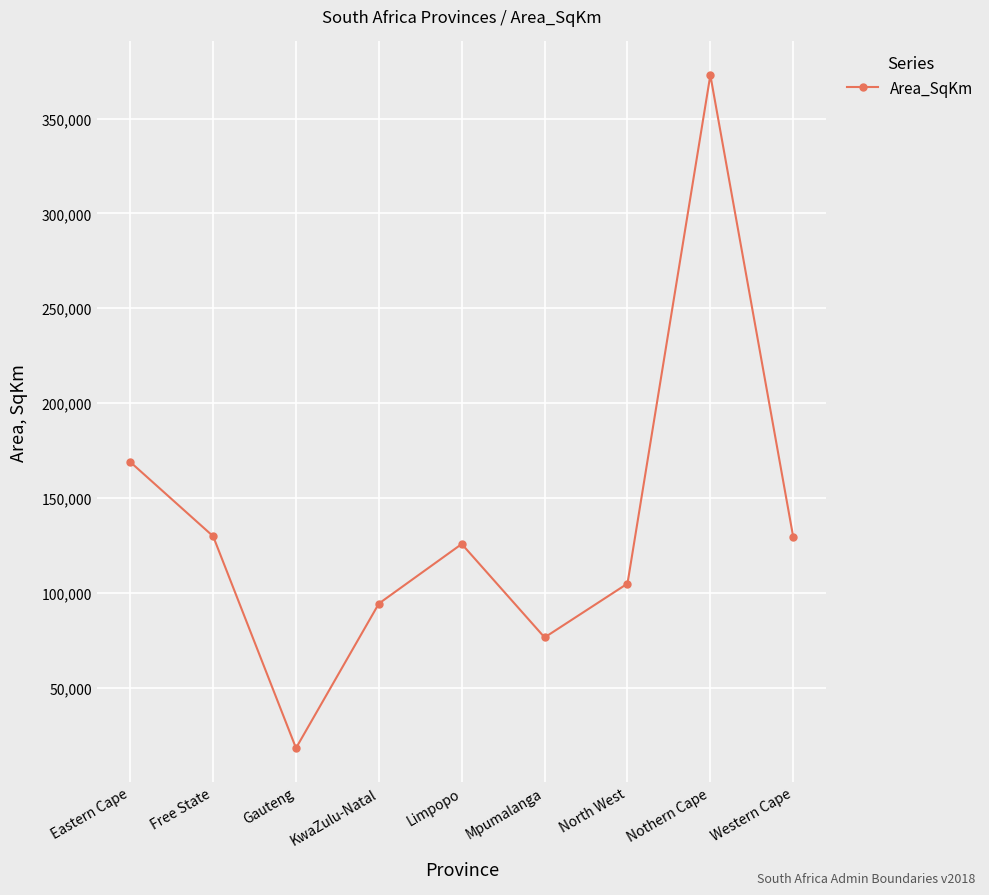

What is the approximate value at North West?

104881.7